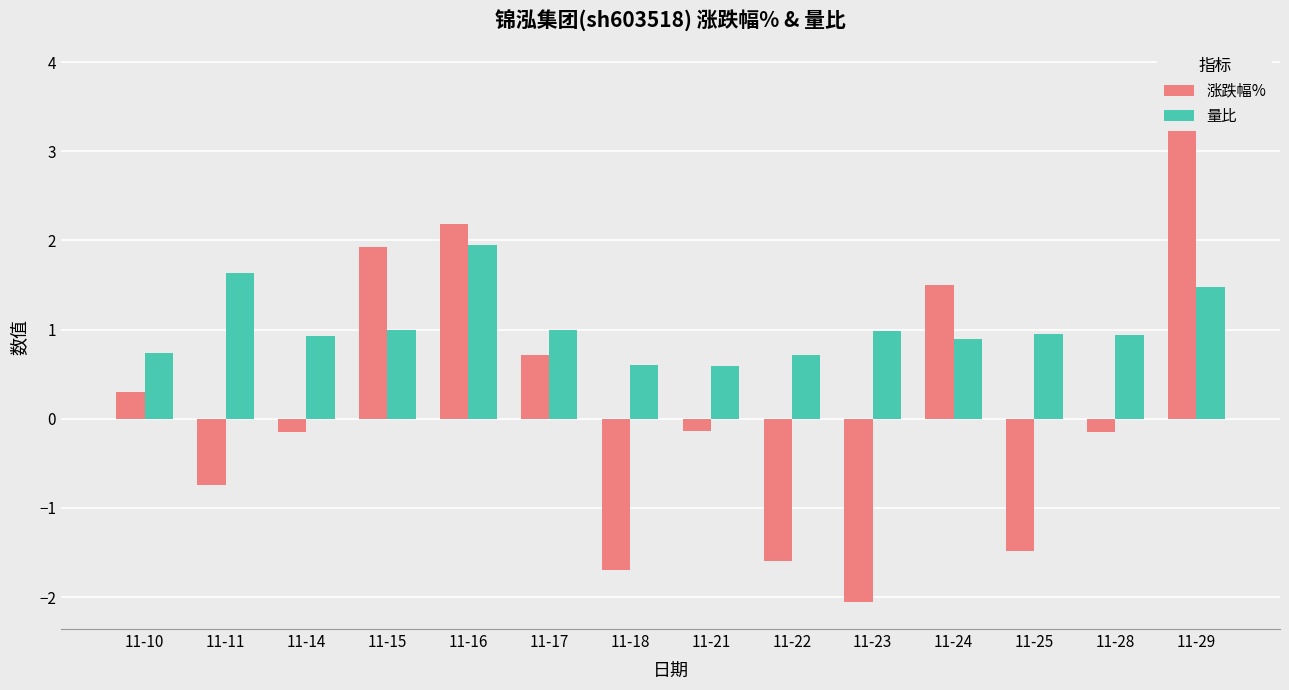

At which category does the chart reach its peak across all series?

11-29